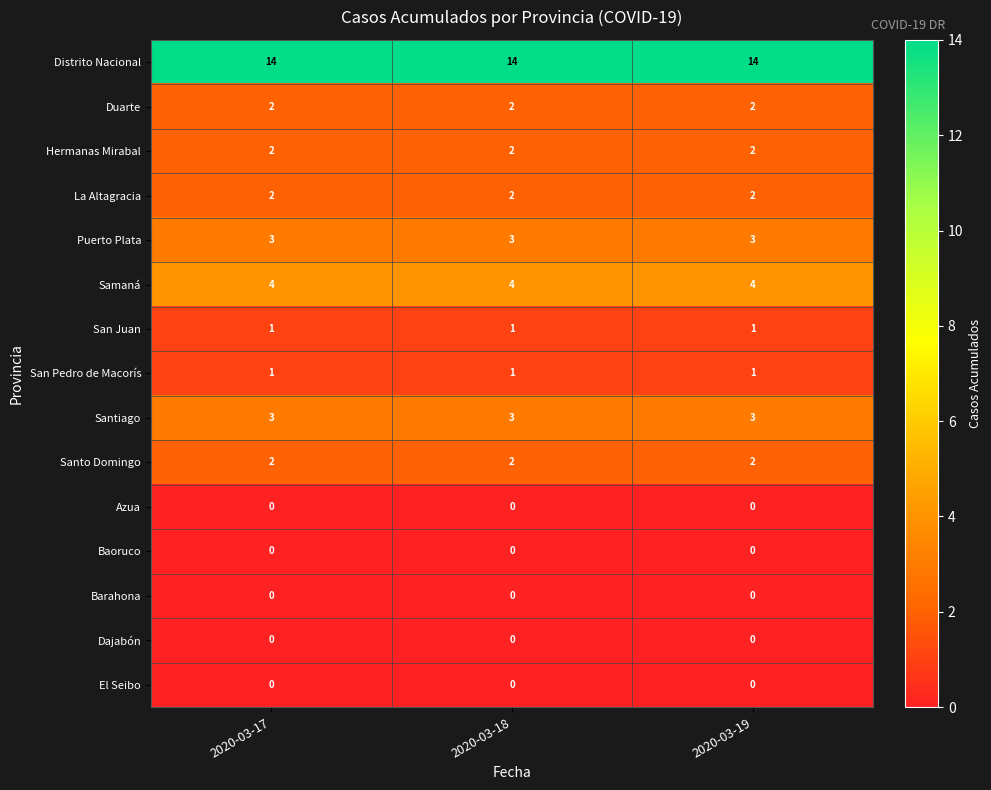

Which series has the largest total across all categories?

Distrito Nacional